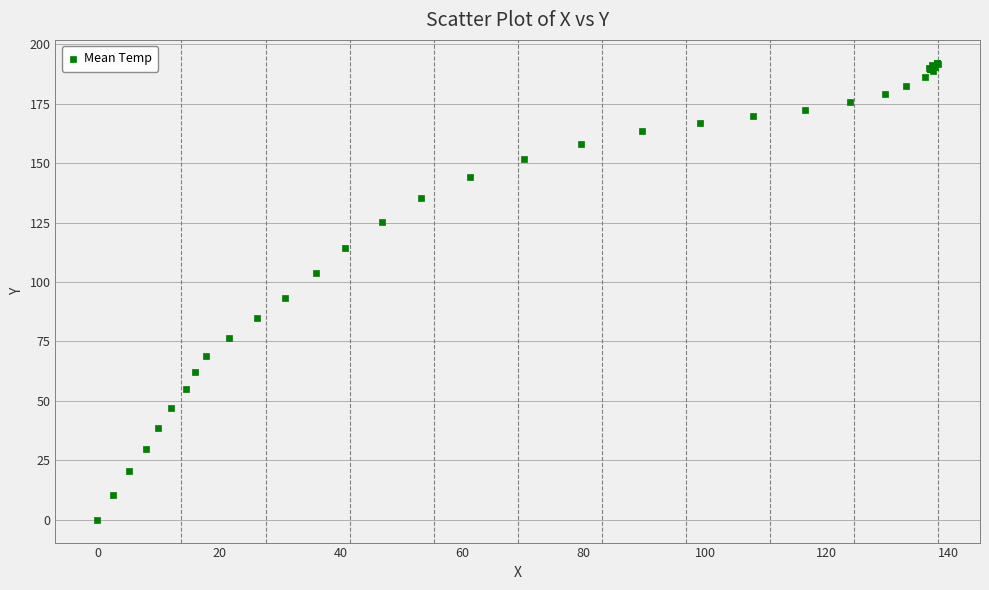

What Y value in the scatter plot is closest to 96?

93.4